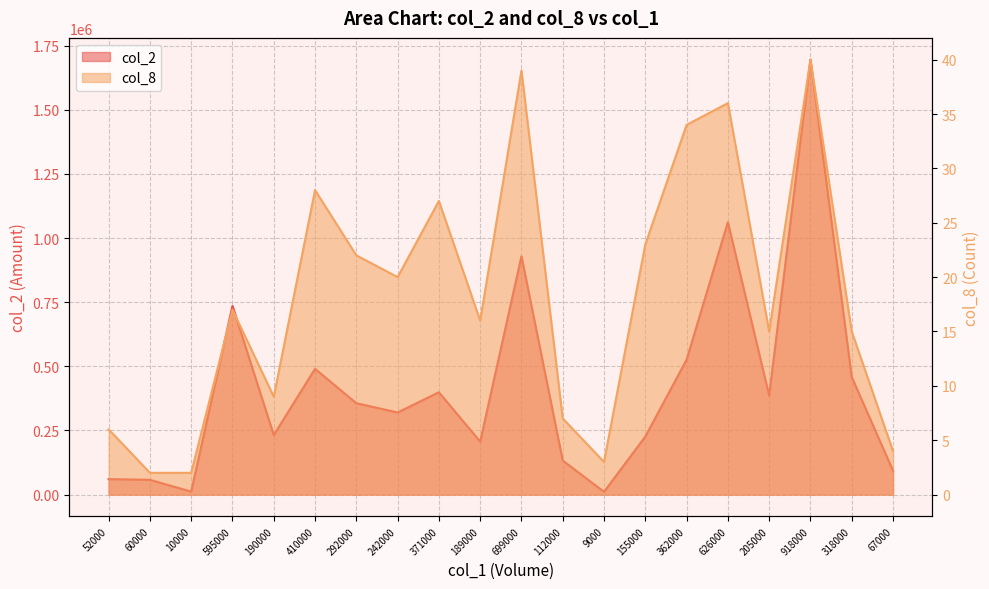

Rank the series at 112000 from highest to lowest value.

col_2, col_8